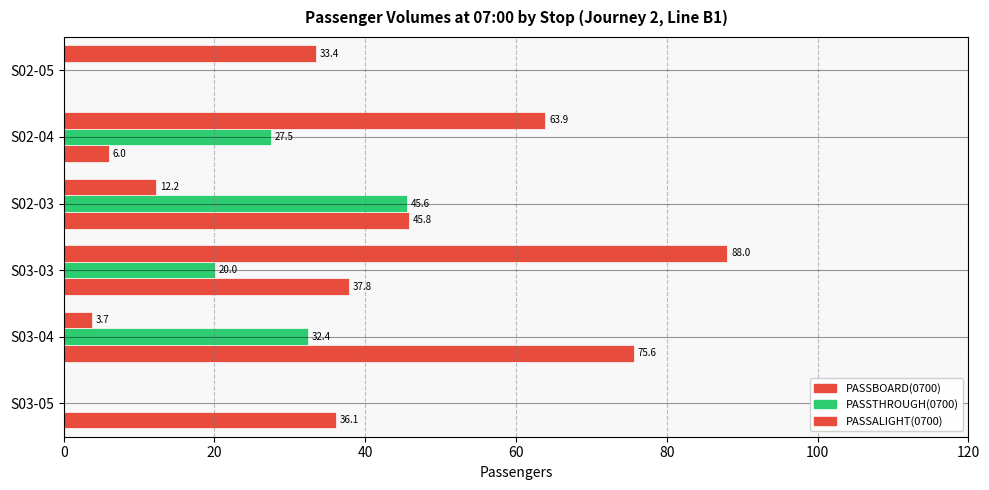

How many data points in PASSALIGHT(0700) are above 33?

3